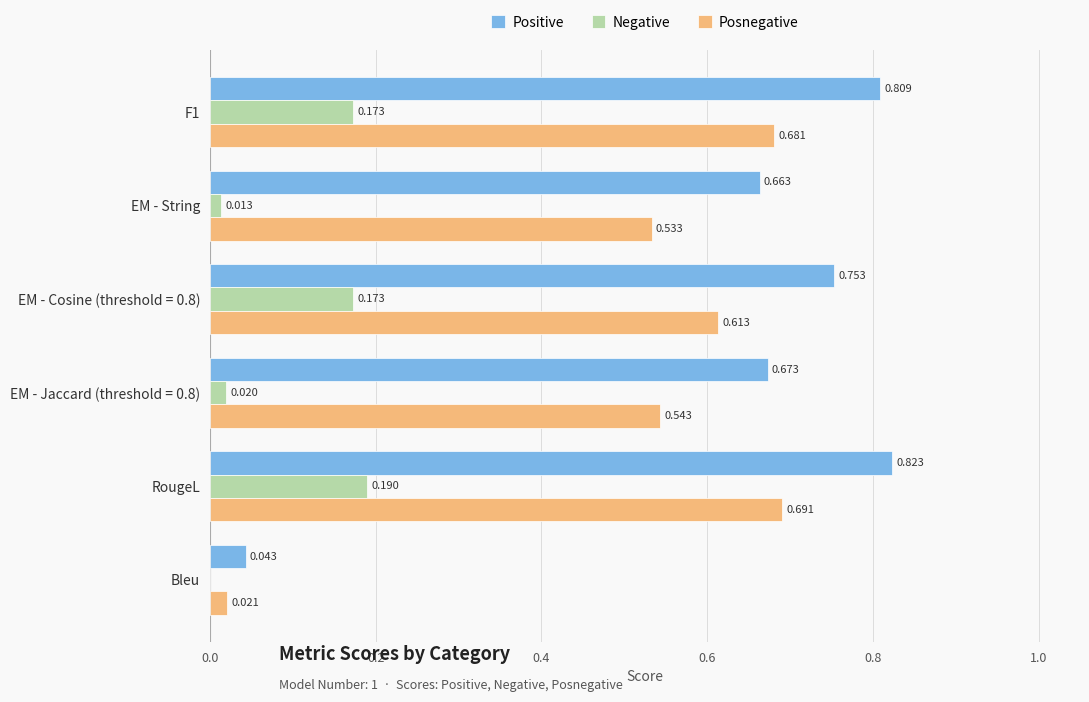

Which series has the largest total across all categories?

Positive